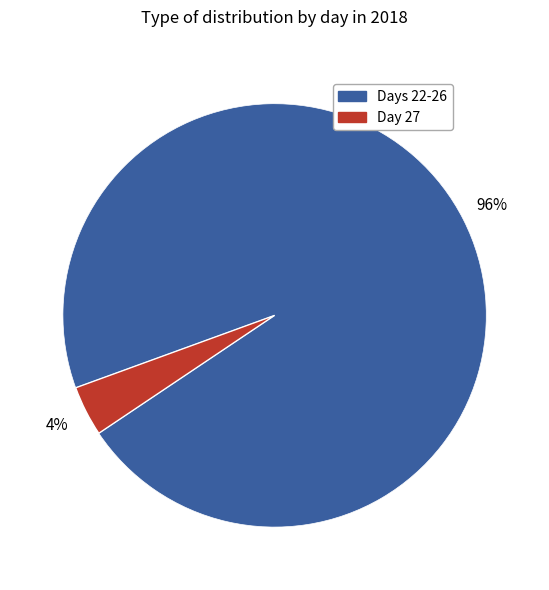

Is there a majority slice in this chart?

Yes